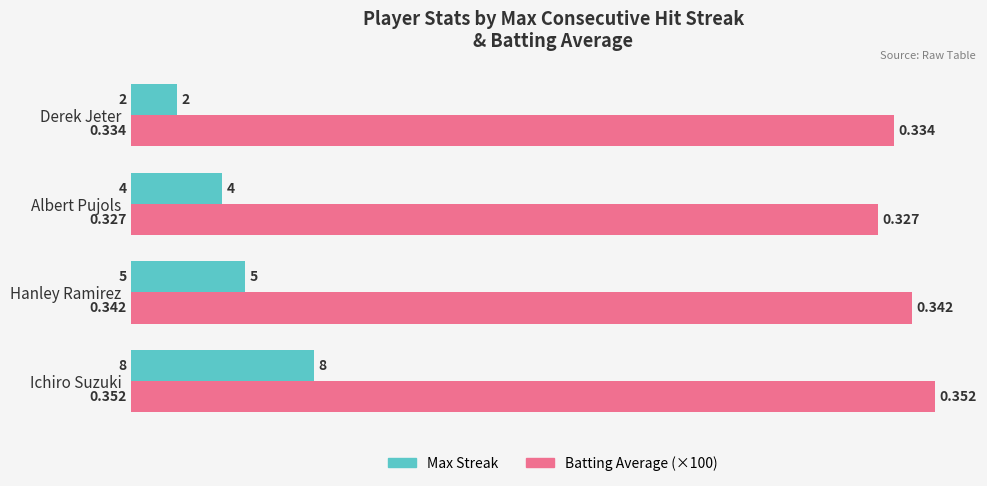

At which category is the sum across all series the highest?

Ichiro Suzuki